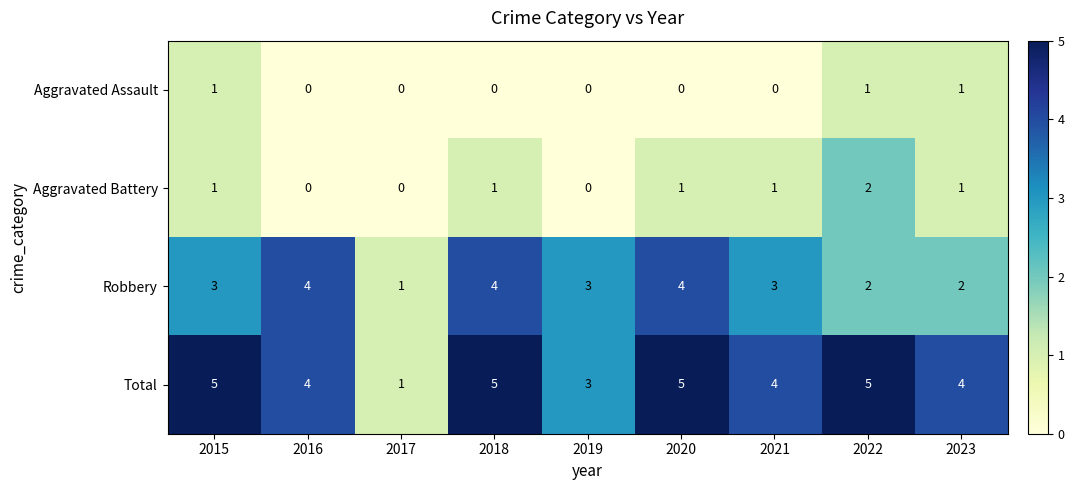

Where does the Total series first go above 4?

2015